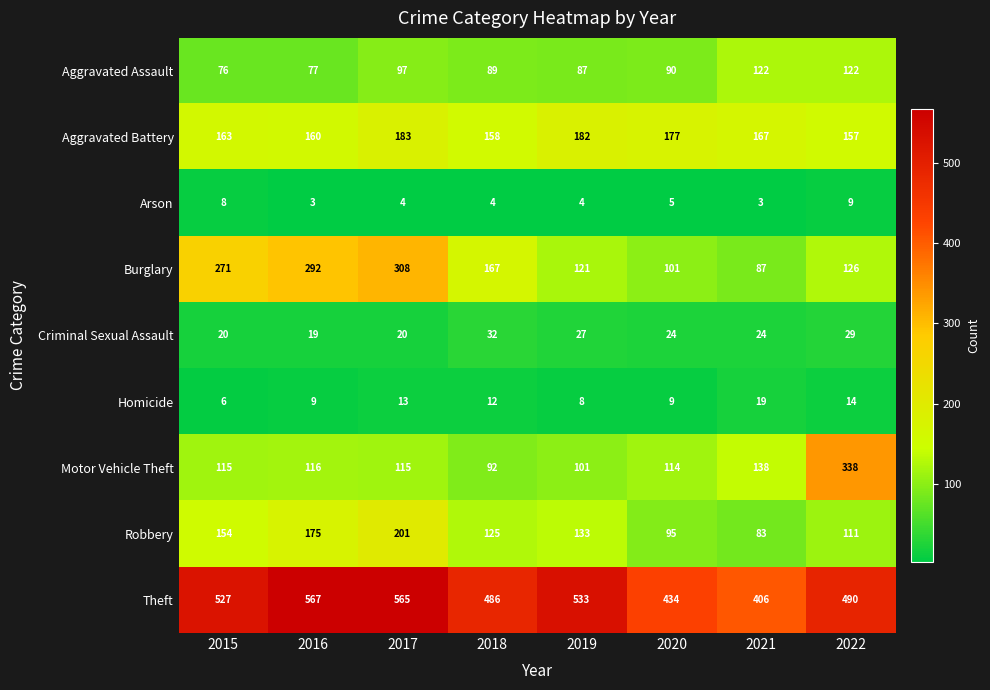

Rank the series by their maximum value, from lowest to highest.

Arson, Homicide, Criminal Sexual Assault, Aggravated Assault, Aggravated Battery, Robbery, Burglary, Motor Vehicle Theft, Theft